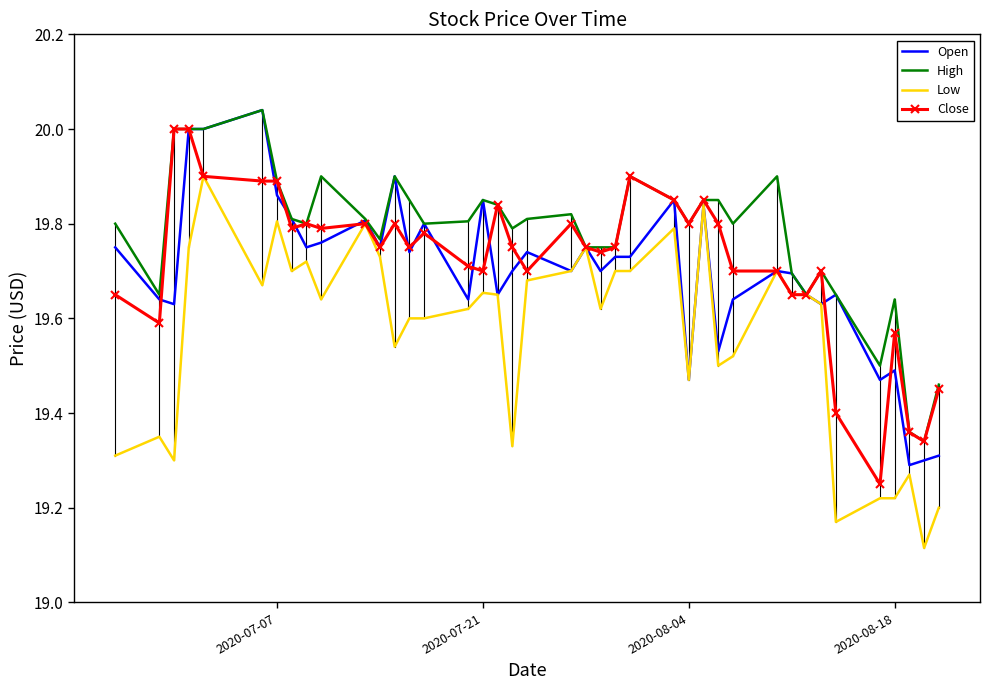

Which series has the largest range (max minus min)?

Low